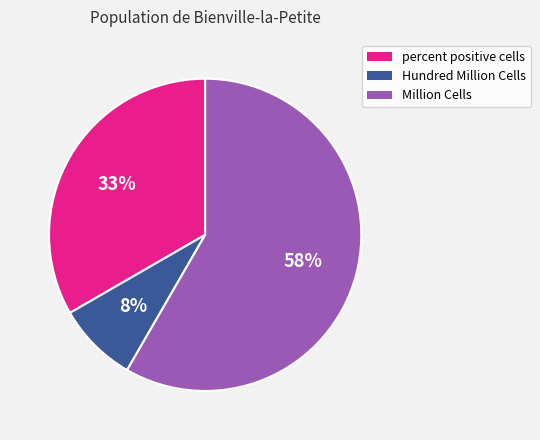

What is the largest slice in the pie chart?

Million Cells